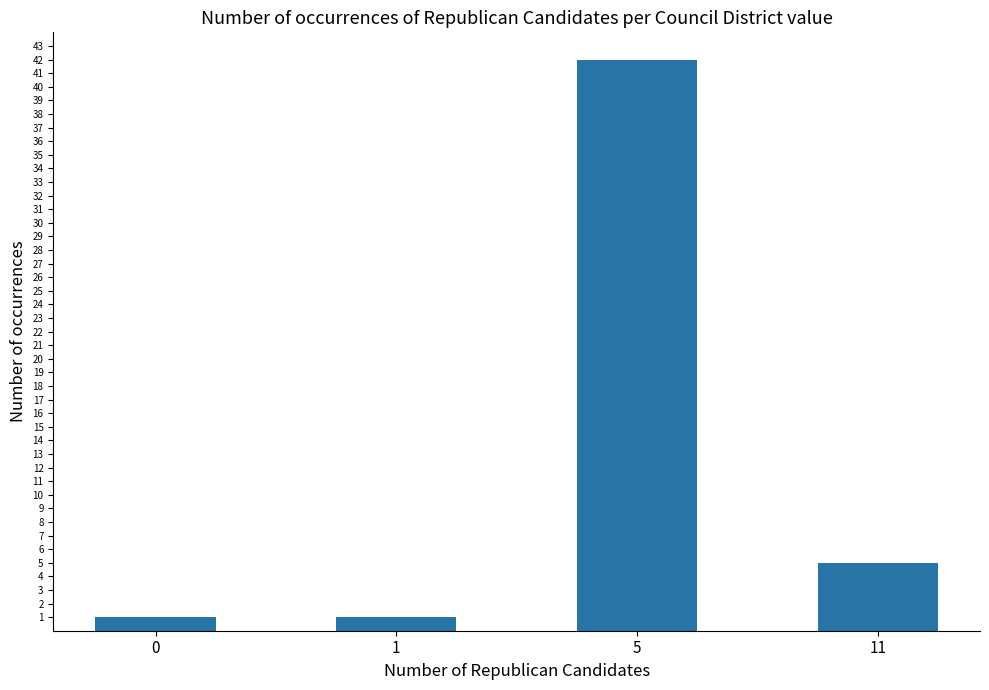

Reading left to right, transcribe all the data shown in this chart.

0=1	1=1	5=42	11=5